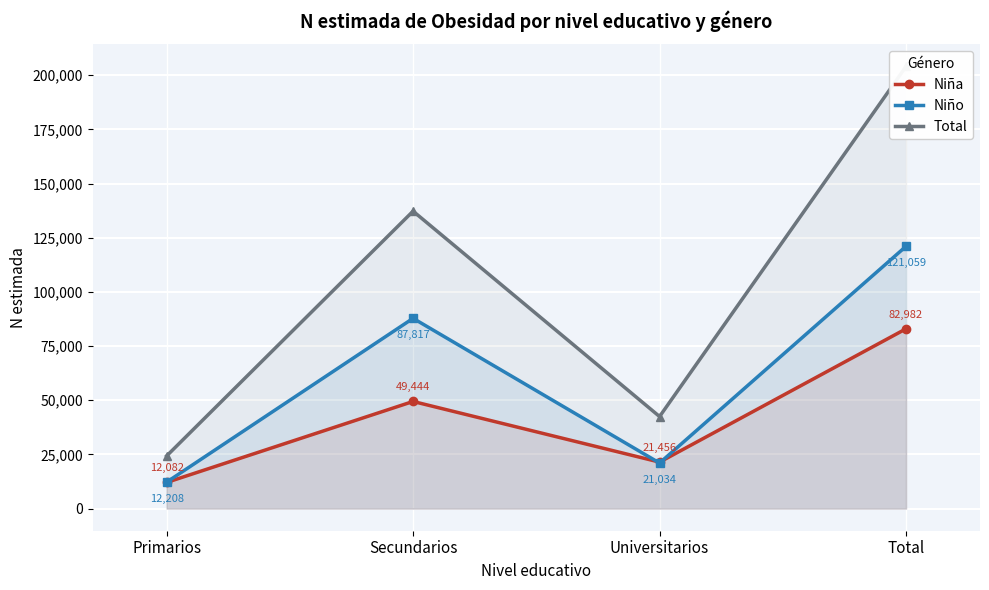

Where does the Niña series first go above 49444?

Total